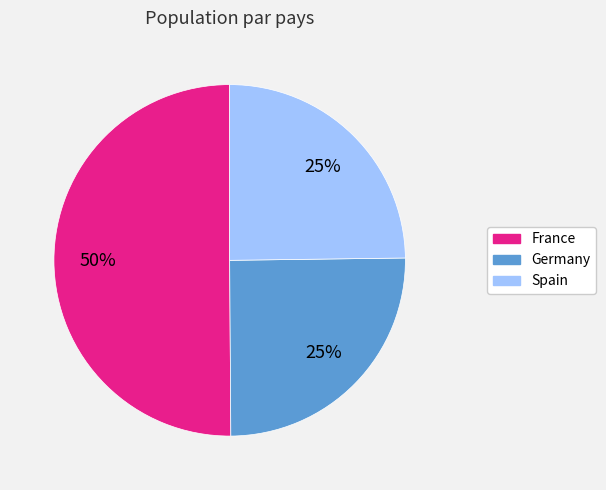

To the nearest percent, what is the average slice percentage?

33%